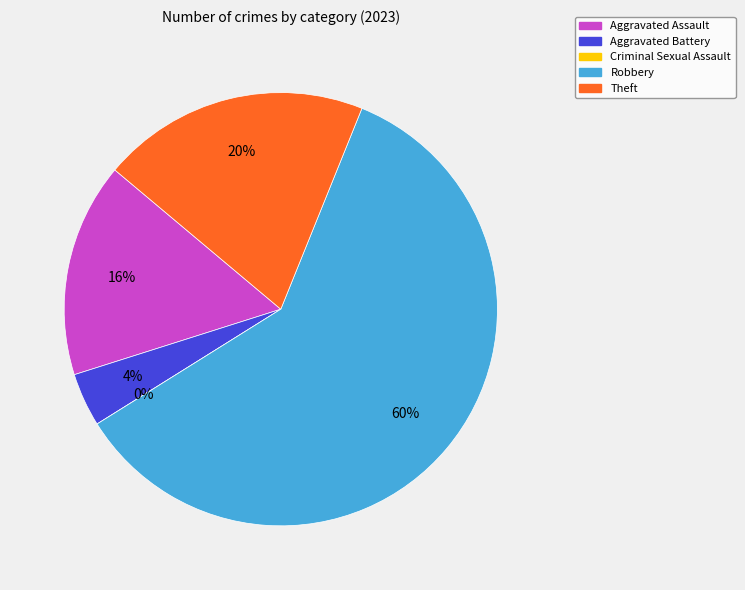

To the nearest percent, what percentage of the pie is Aggravated Battery?

4%